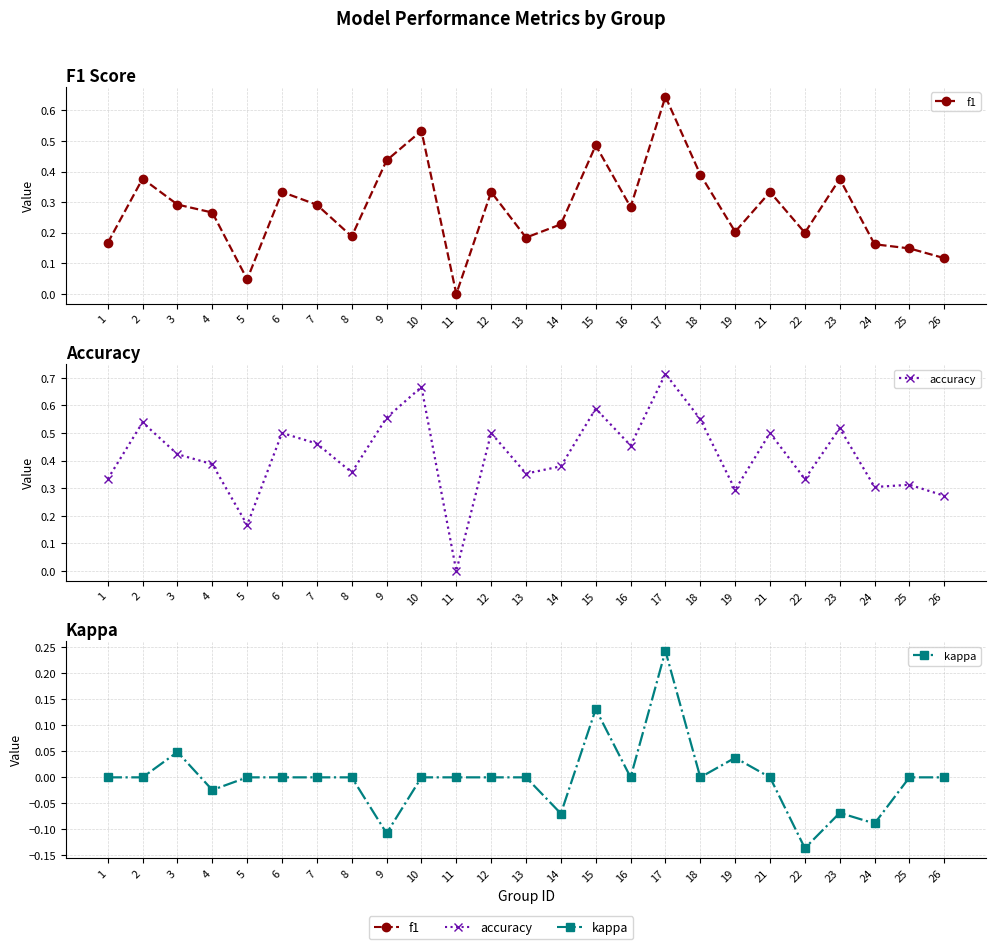

How many series are shown in this chart?

3